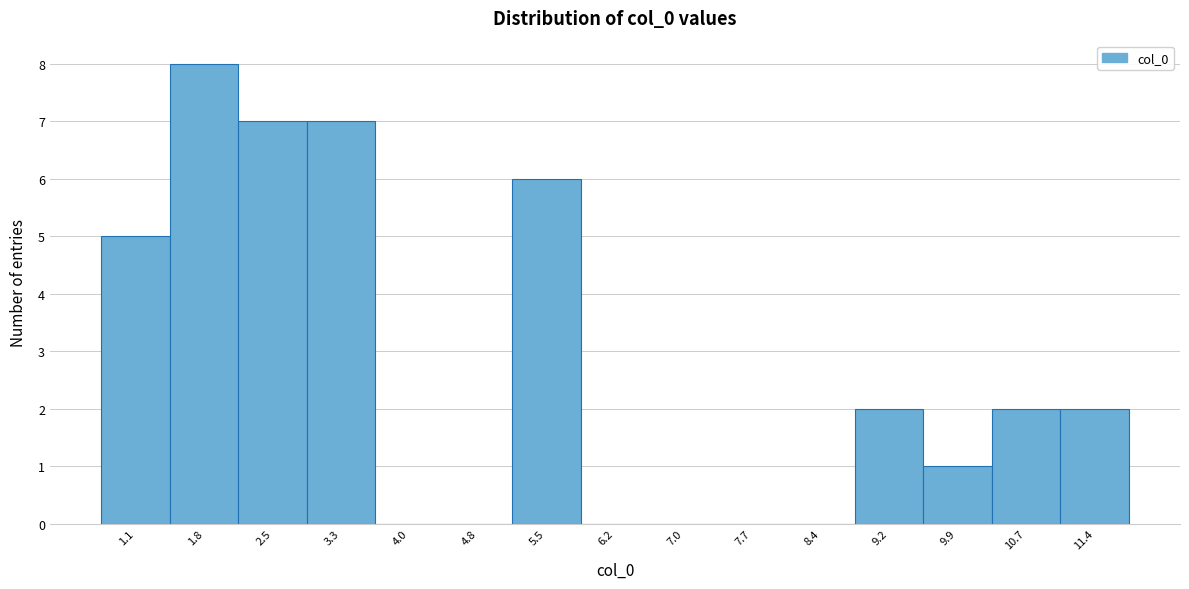

Reading left to right, transcribe all the data shown in this chart.

1.1=5	1.8=8	2.5=7	3.3=7	4.0=0	4.8=0	5.5=6	6.2=0	7.0=0	7.7=0	8.4=0	9.2=2	9.9=1	10.7=2	11.4=2